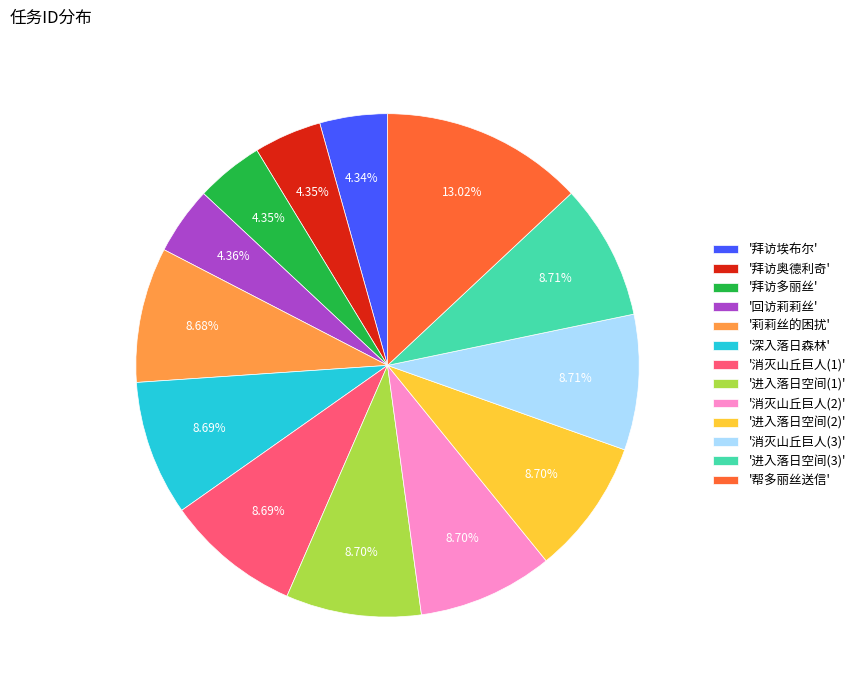

Which has a higher value, '进入落日空间(1)' or '回访莉莉丝'?

'进入落日空间(1)'